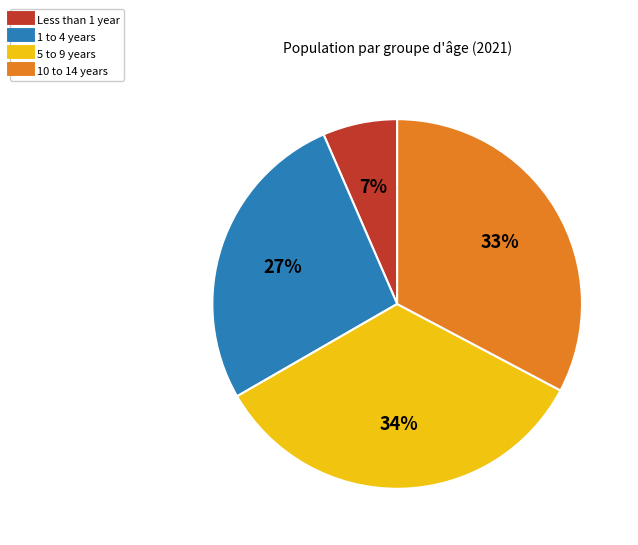

To the nearest percent, what is the difference between the largest and smallest slice percentages?

27%